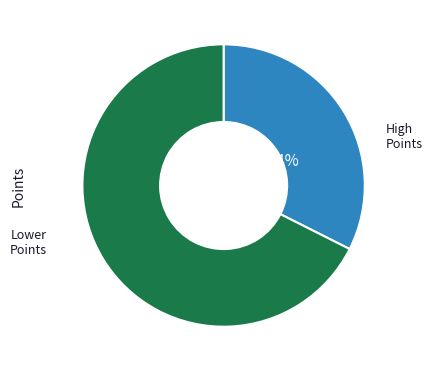

Is there any slice that represents more than half of the pie?

Yes